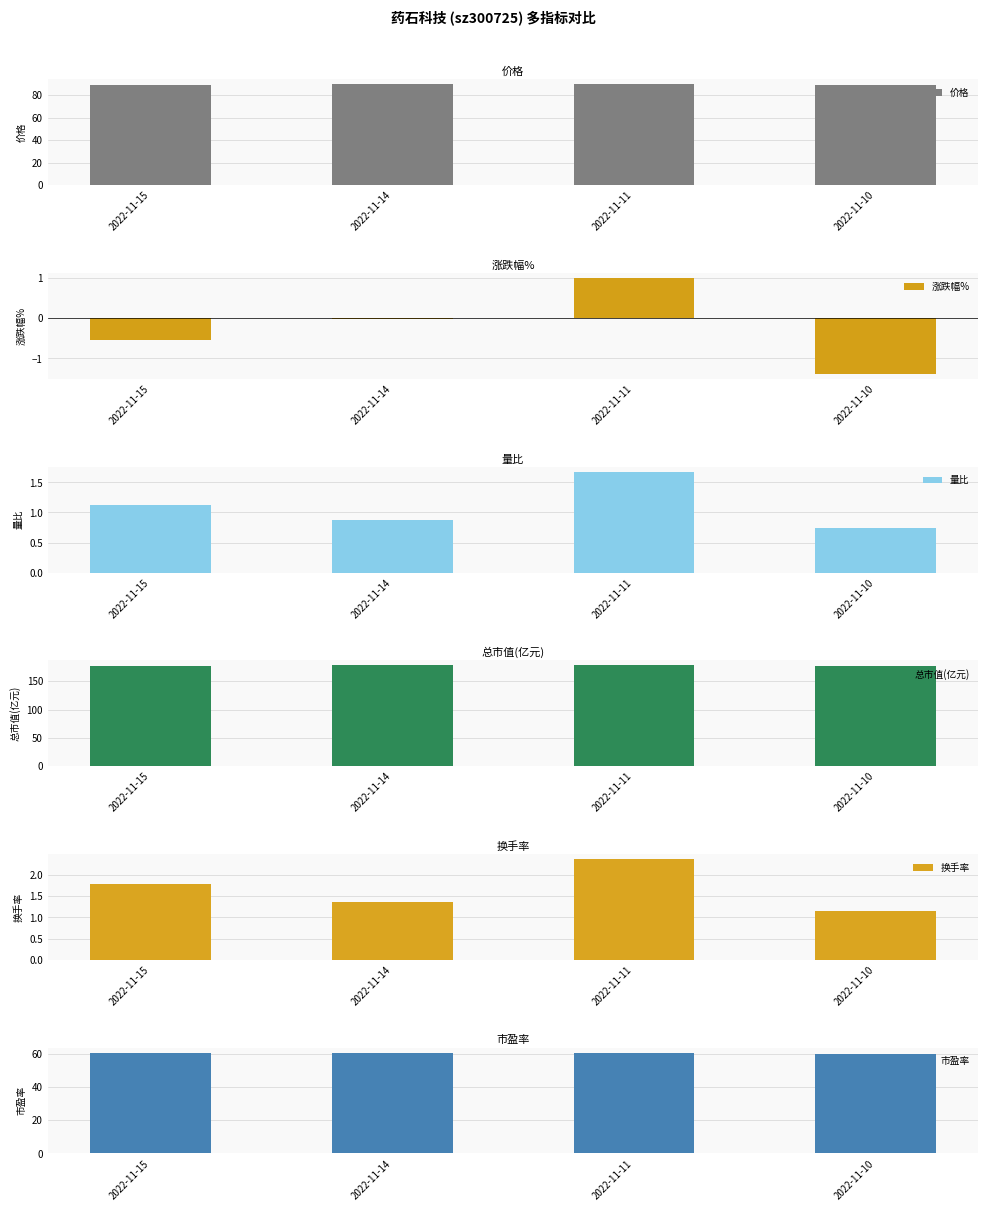

Which series has the largest total across all categories?

总市值(亿元)